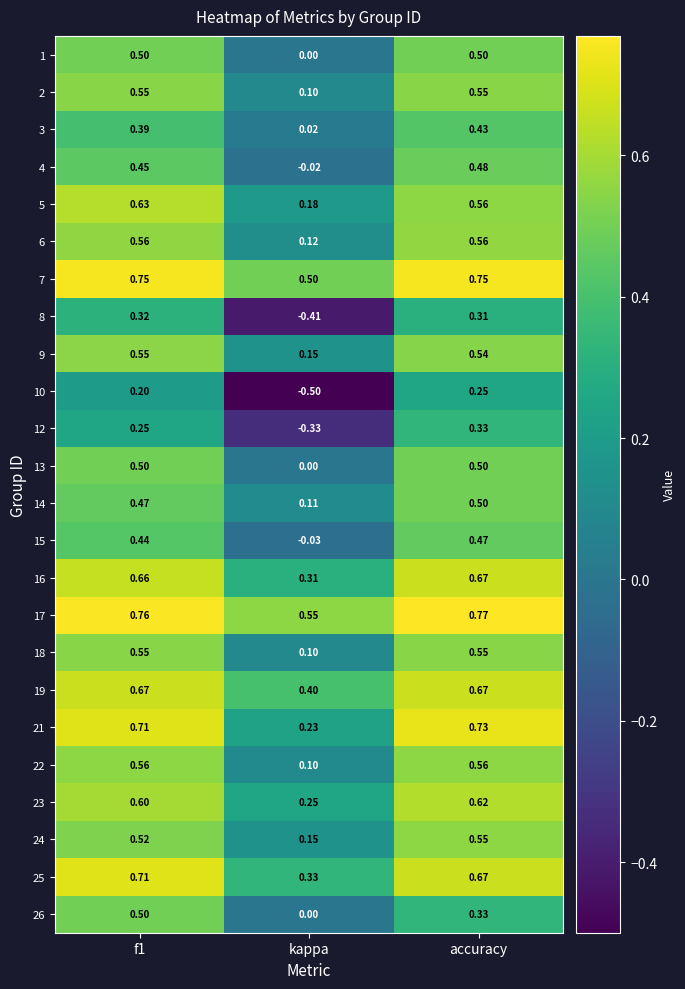

At which category is the sum across all series the highest?

accuracy